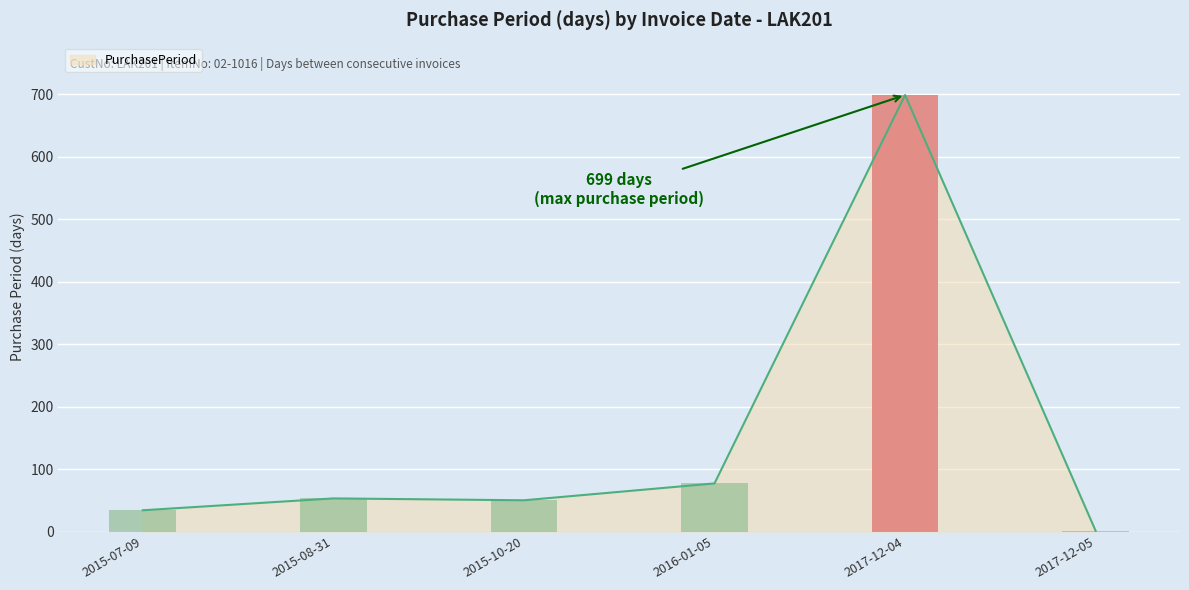

What is the difference between the maximum and minimum values?

698